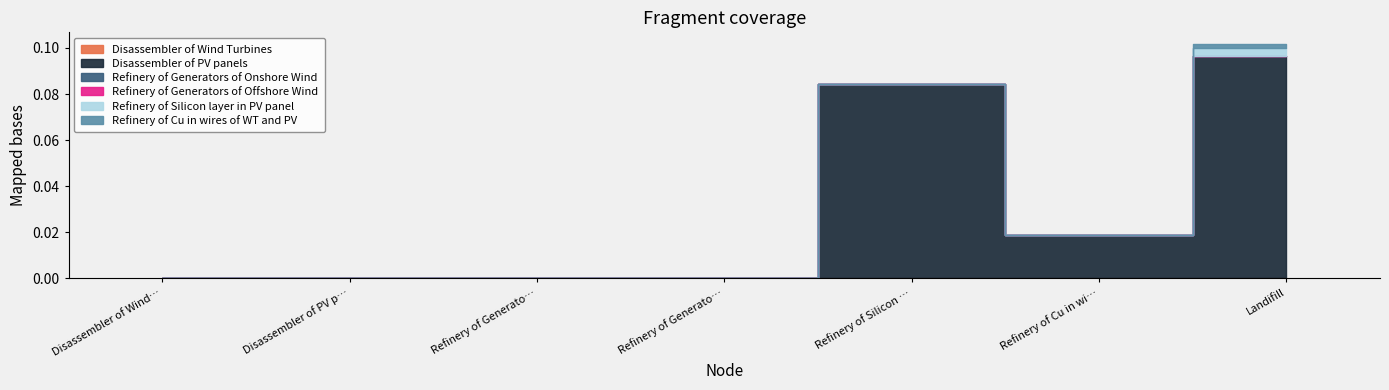

What is the difference between the maximum and minimum values in the Disassembler of PV panels series?

0.1